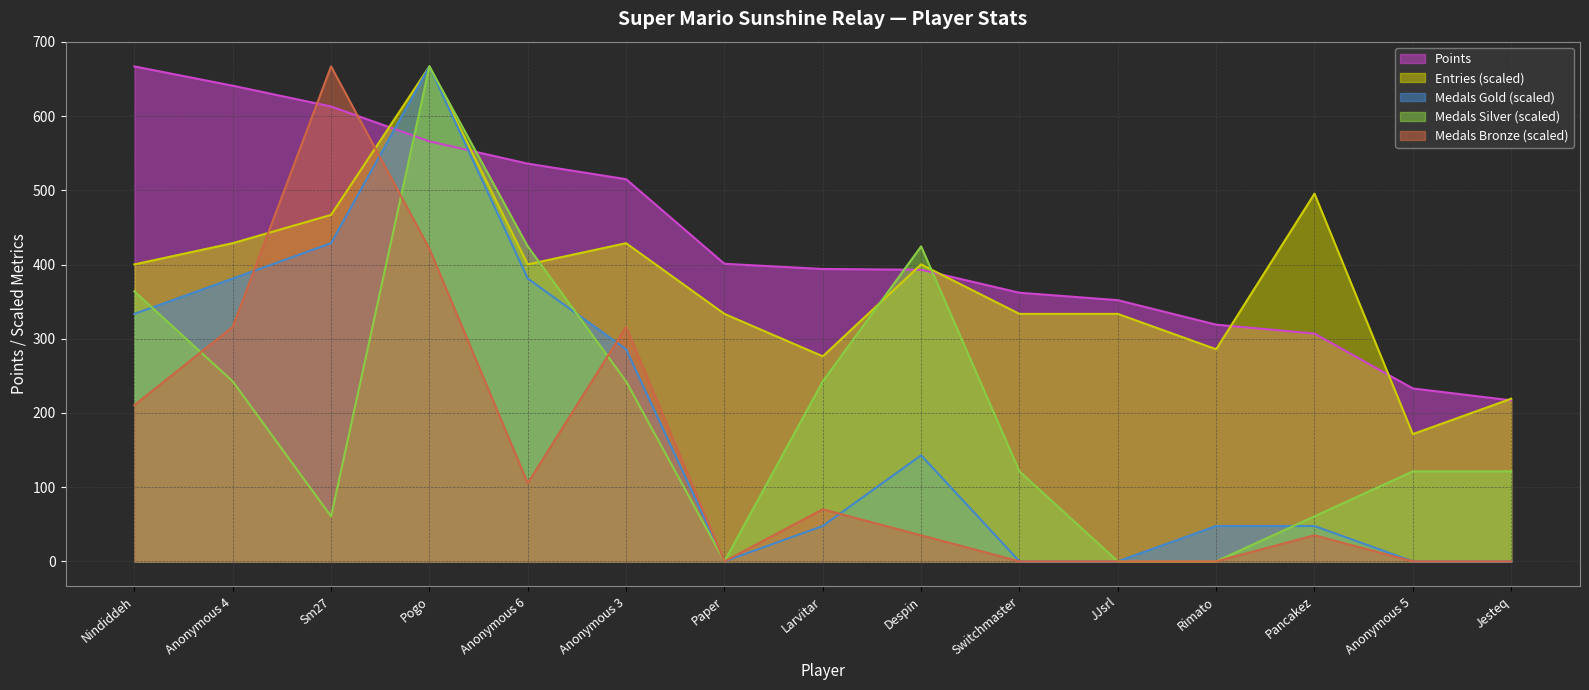

True or false: Medals (Bronze) has a value of 349.2 at Jesteq.

False